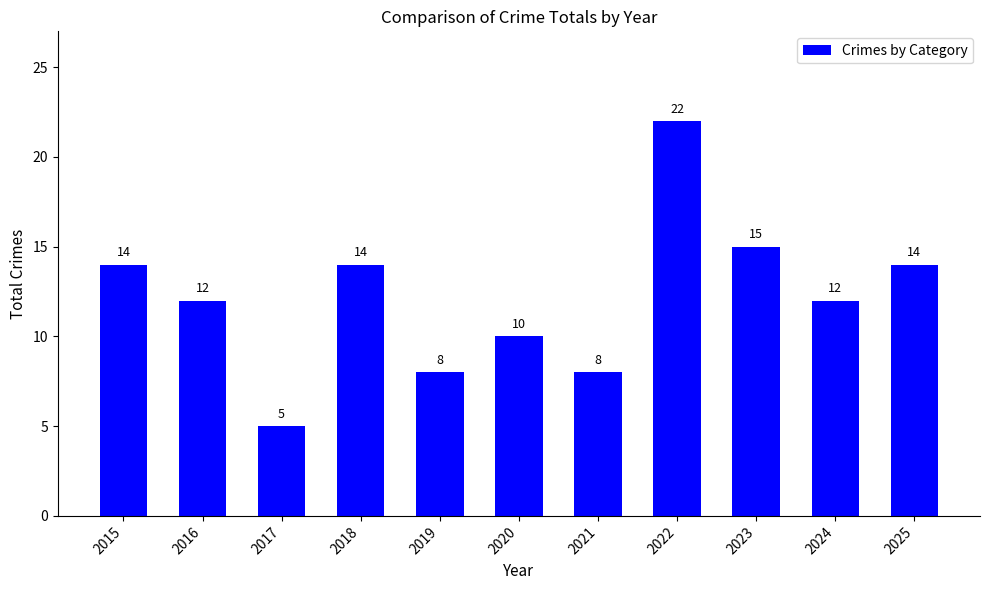

What is the average value?

12